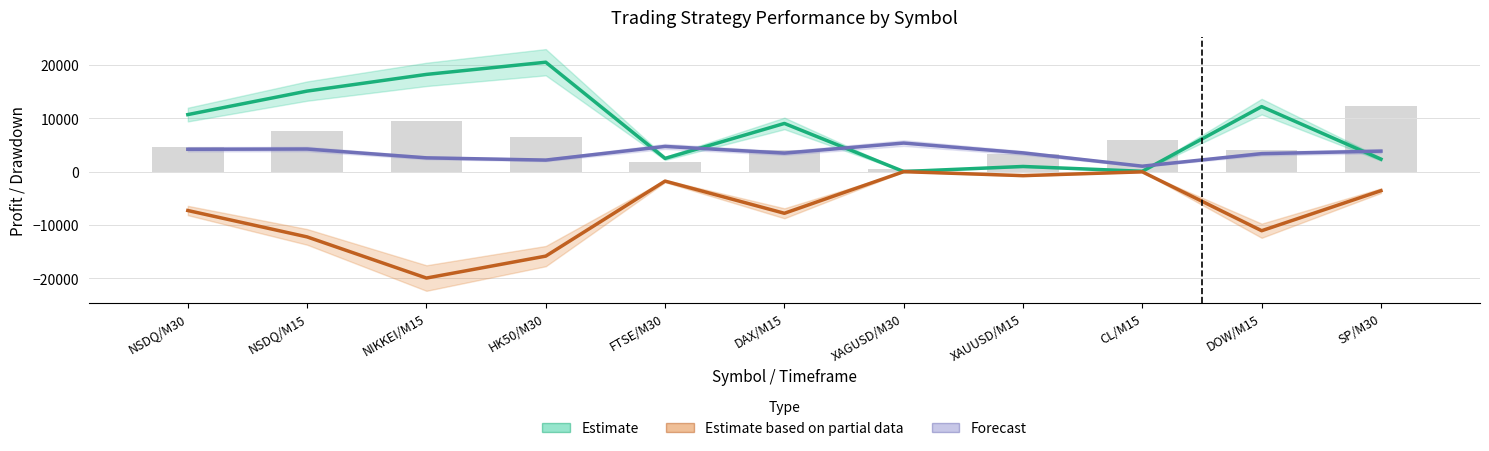

Is the value of Forecast at XAUUSD/M15 greater than the value of Estimate based on partial data at FTSE/M30?

Yes